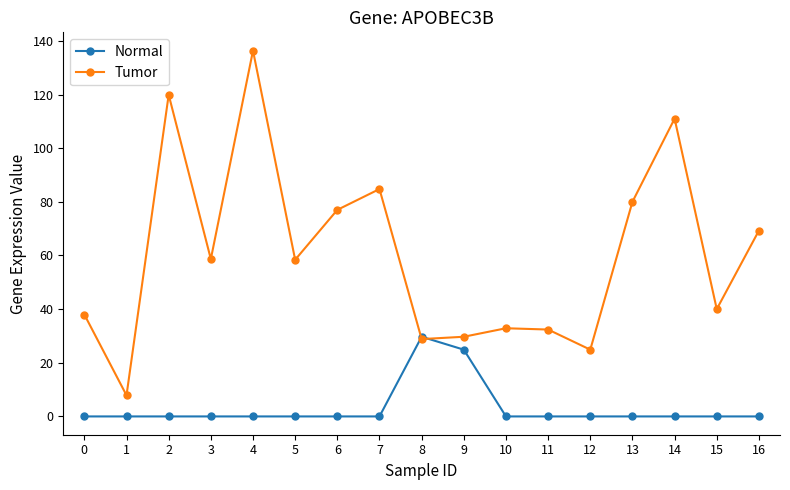

What is the highest value of the Tumor series?

136.4